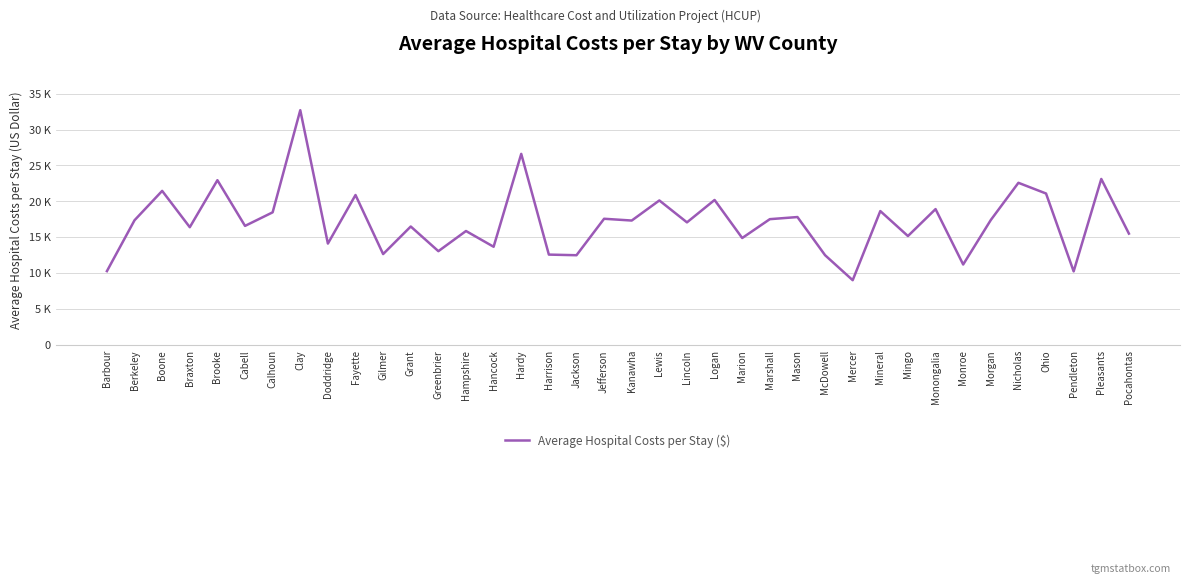

What is the average value?

17165